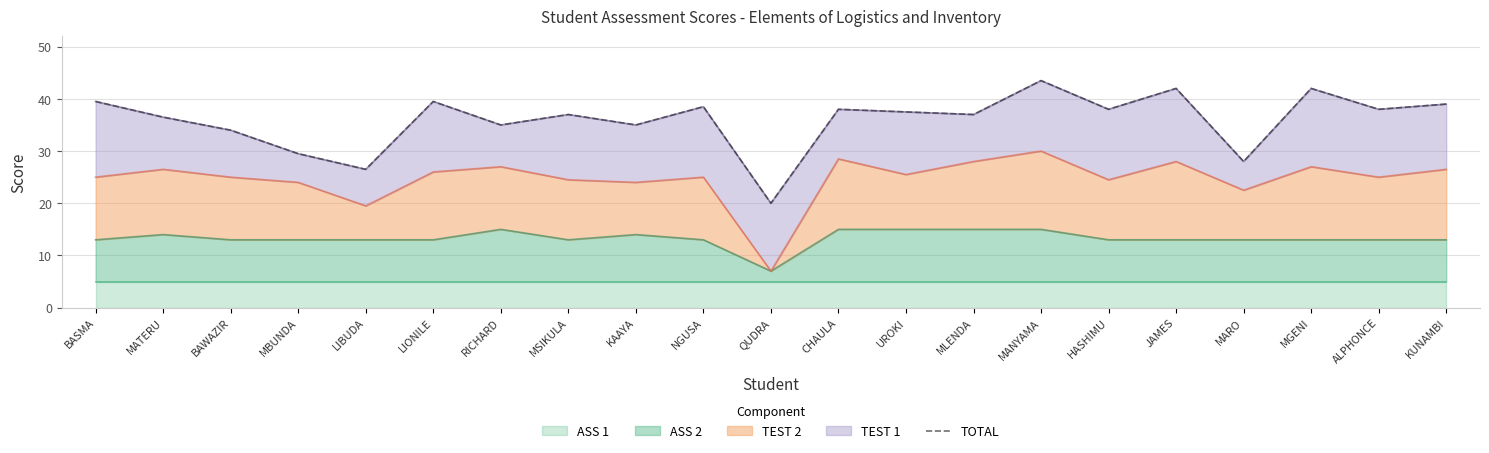

How many data points are above 37?

11